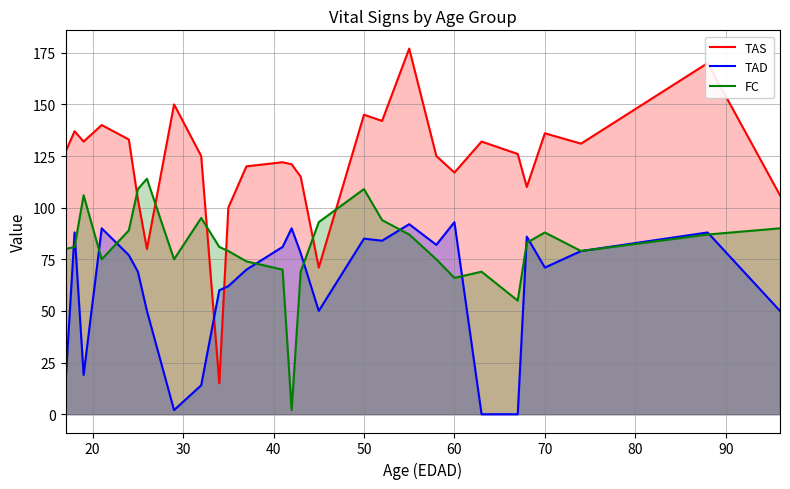

How many lines are shown in the chart?

3